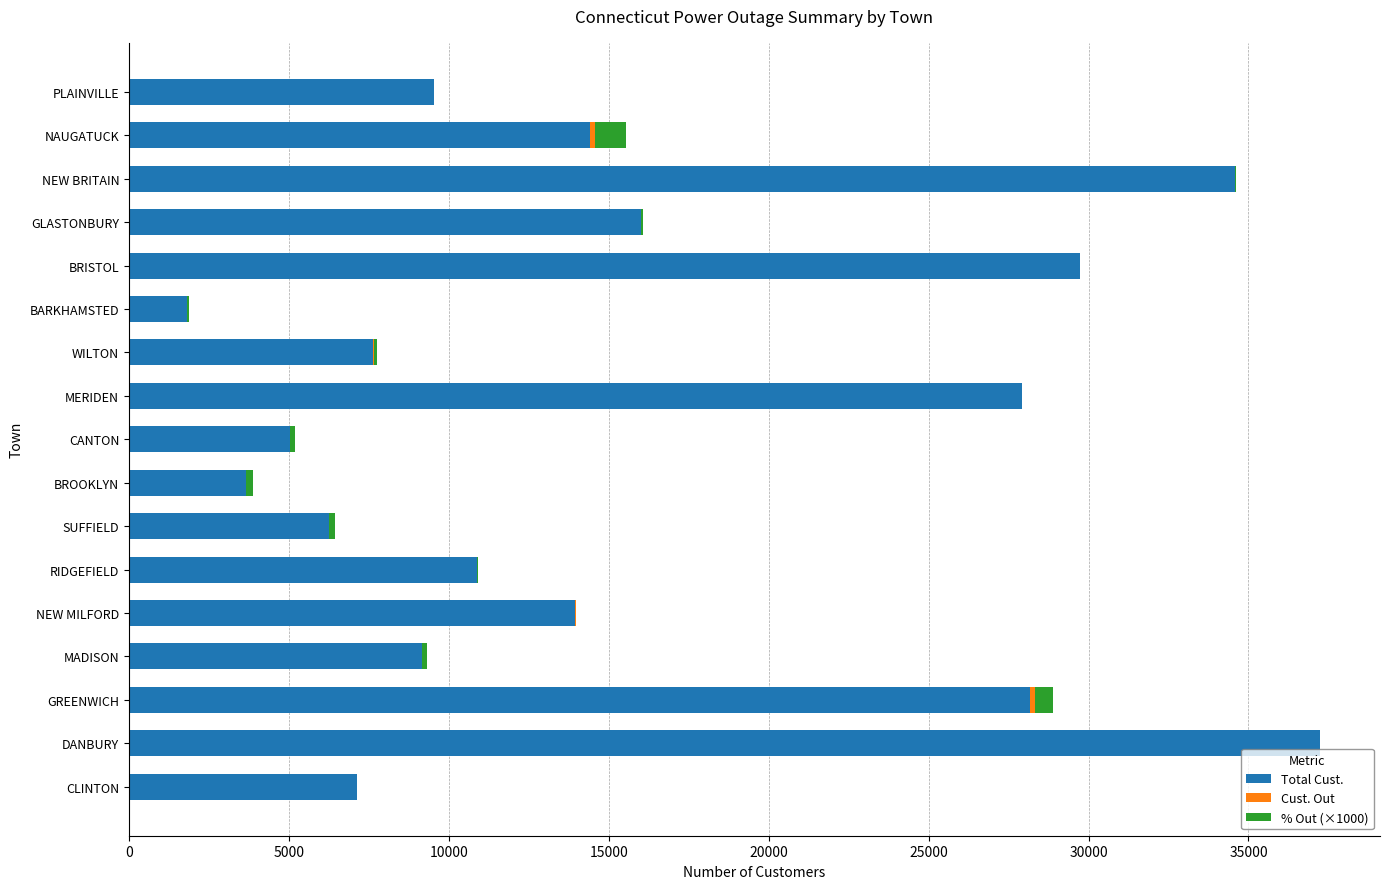

The Total Cust. series shows 37237 at DANBURY. True or false?

True